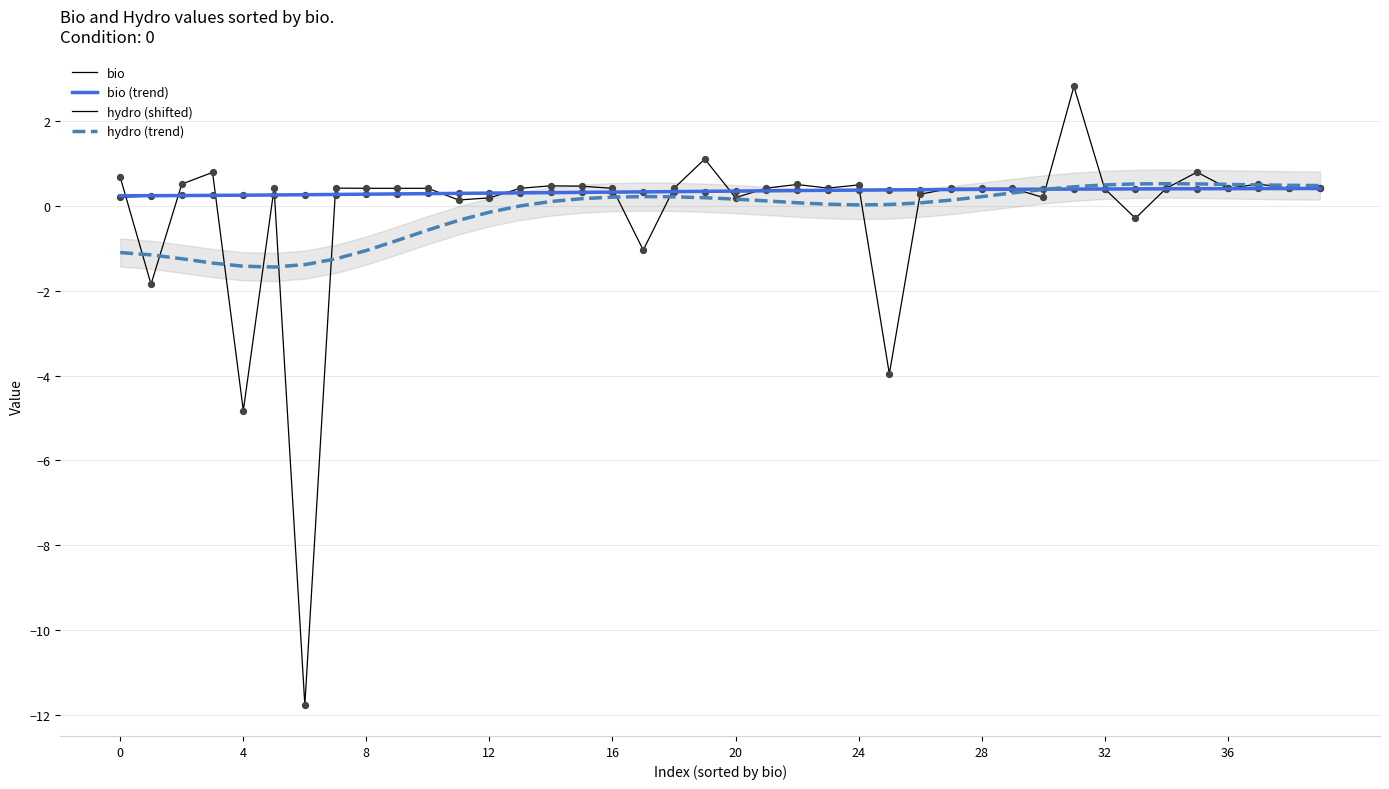

Is the value of bio at 20 greater than the value of bio (trend) at 16?

Yes